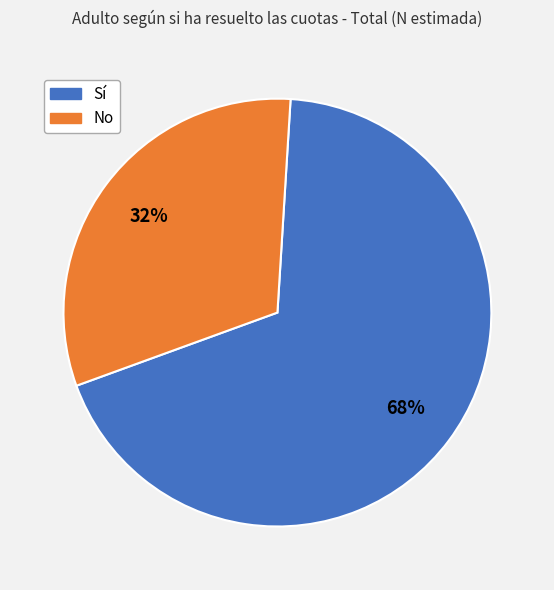

Do No and Sí together represent more than half of the pie?

Yes